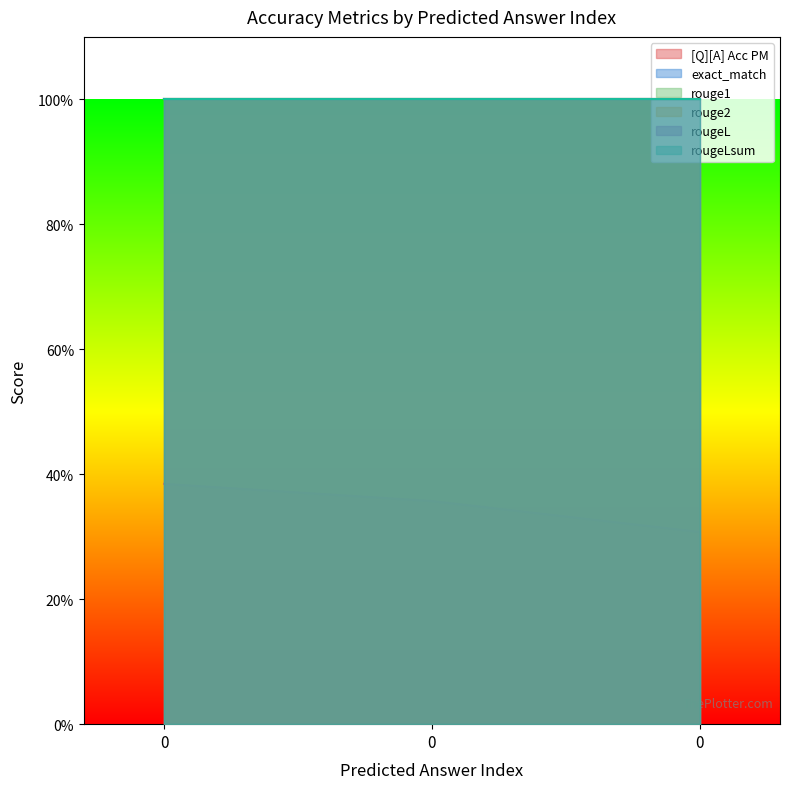

What is the value of the exact_match point at the 2nd from the left?

1.0